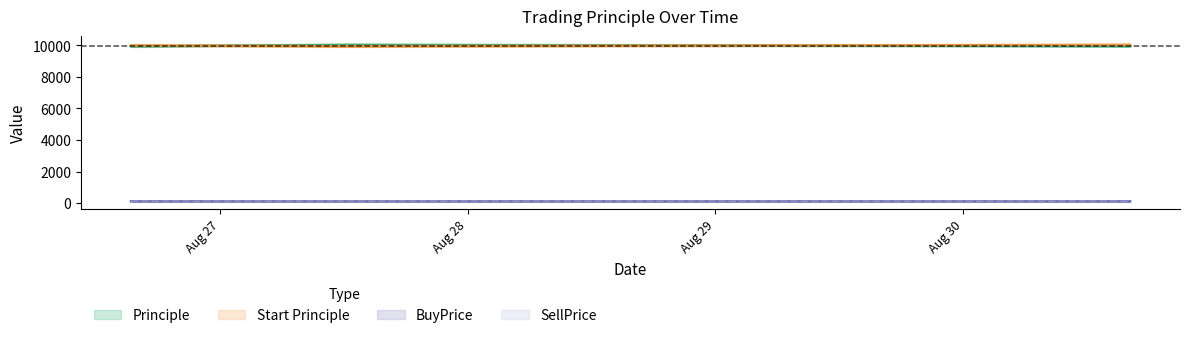

At which label is SellPrice closest to 109?

2016-08-27 12:08:03